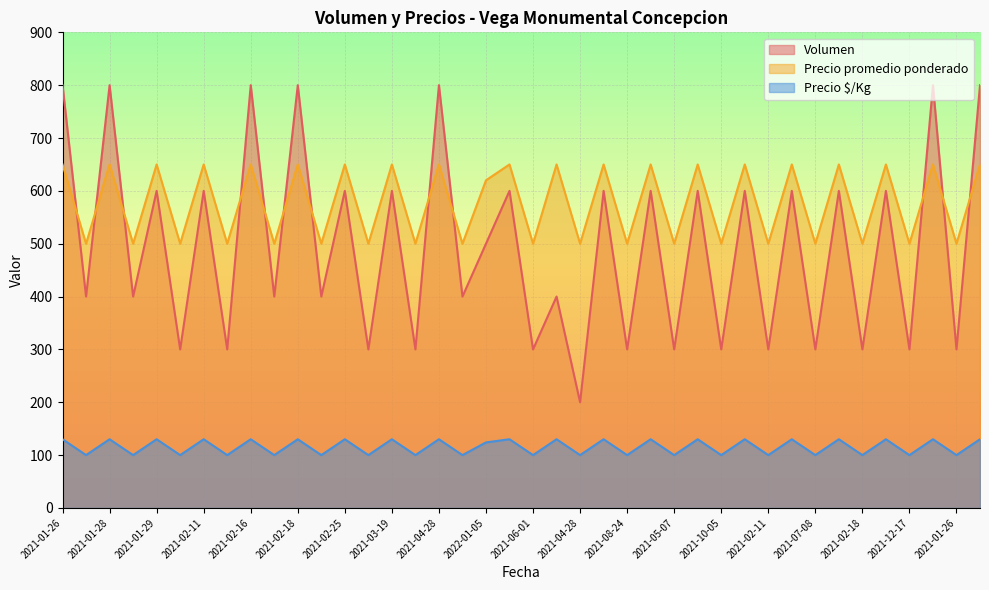

What is the average value of the Precio promedio ponderado series?

578